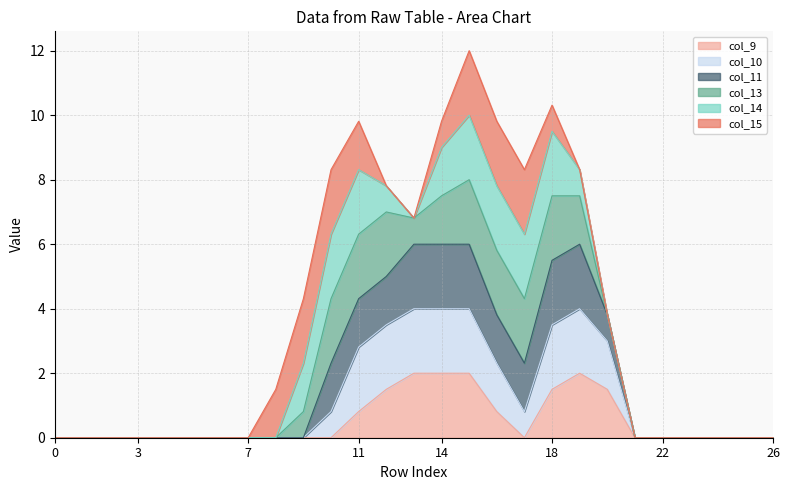

What are all the series names shown in the legend?

col_9, col_10, col_11, col_13, col_14, col_15